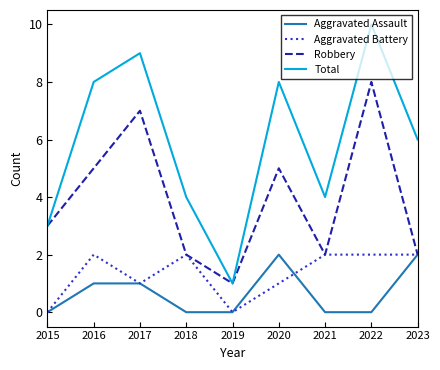

True or false: Total has a value of 6 at 2018.

False